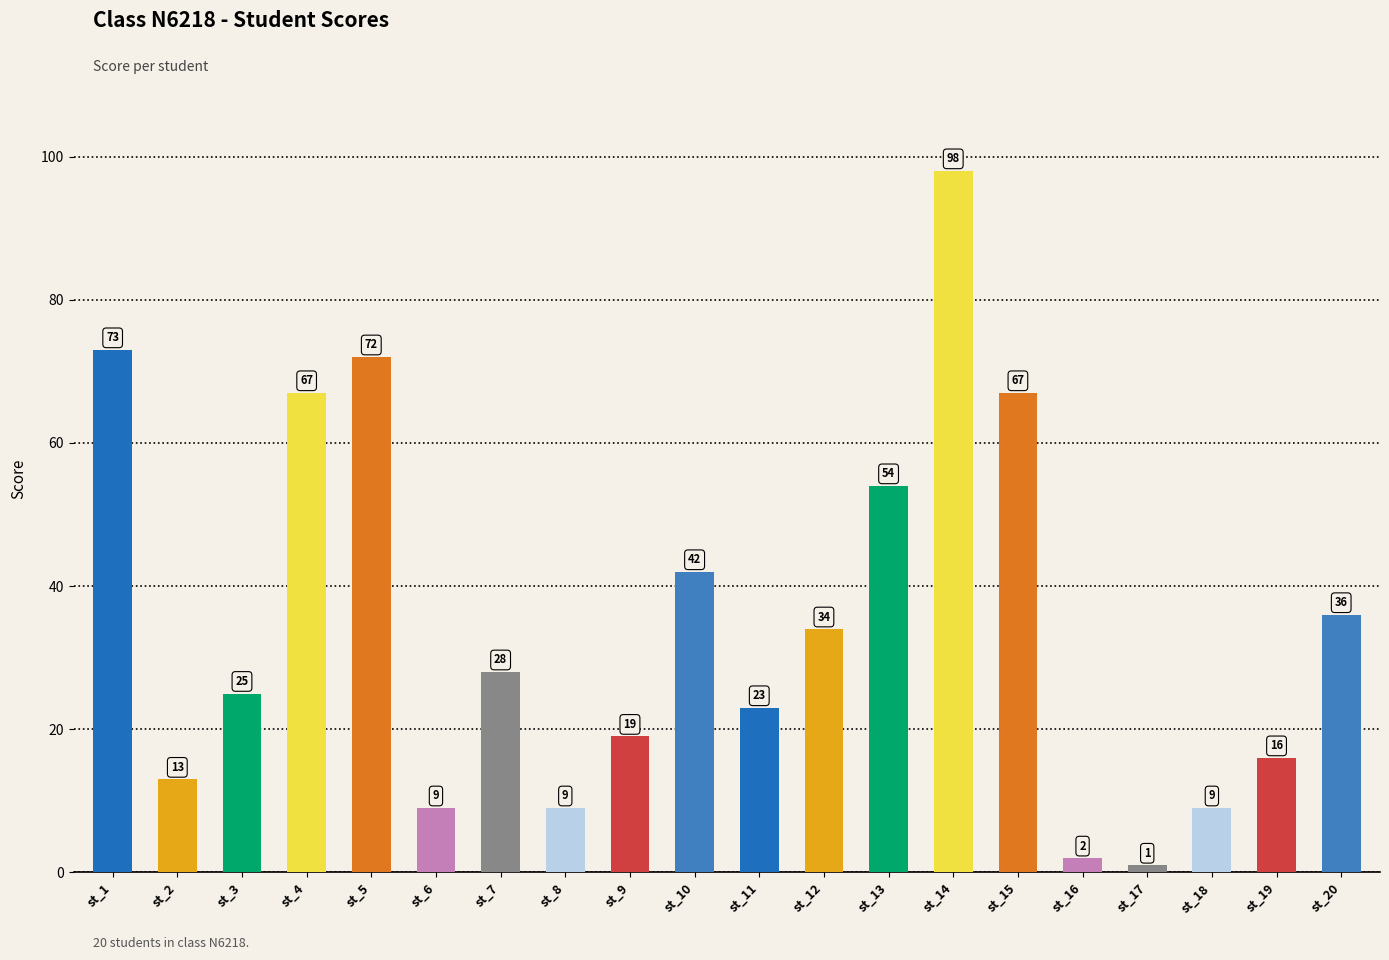

What is the minimum value shown in the chart?

1